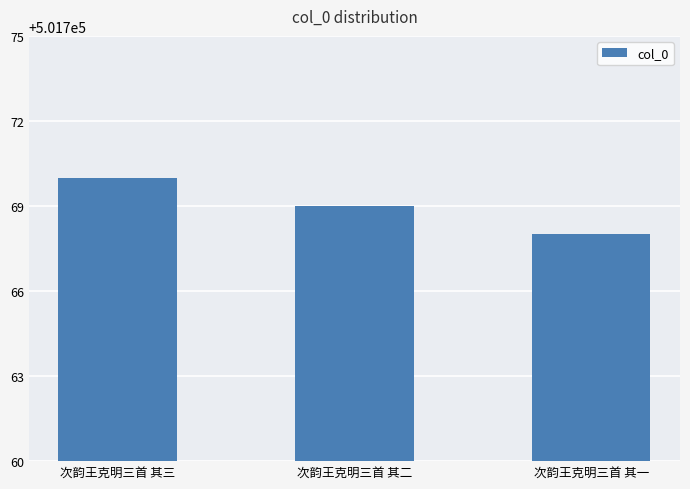

Where is the data nearest to the value 501769?

次韵王克明三首 其二